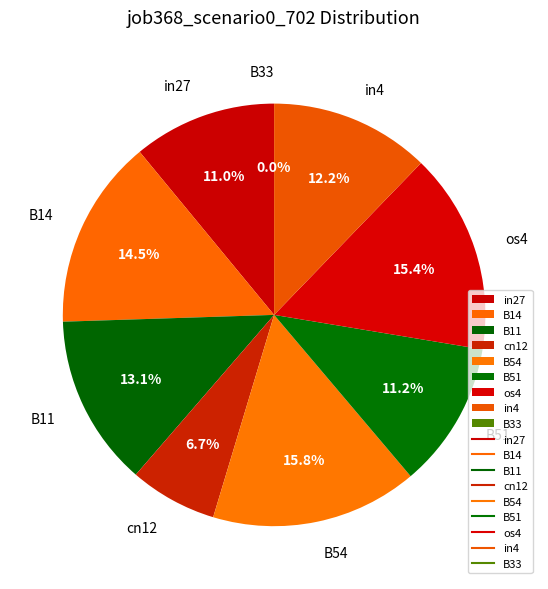

What percentage is NOT represented by B11?

86.9%